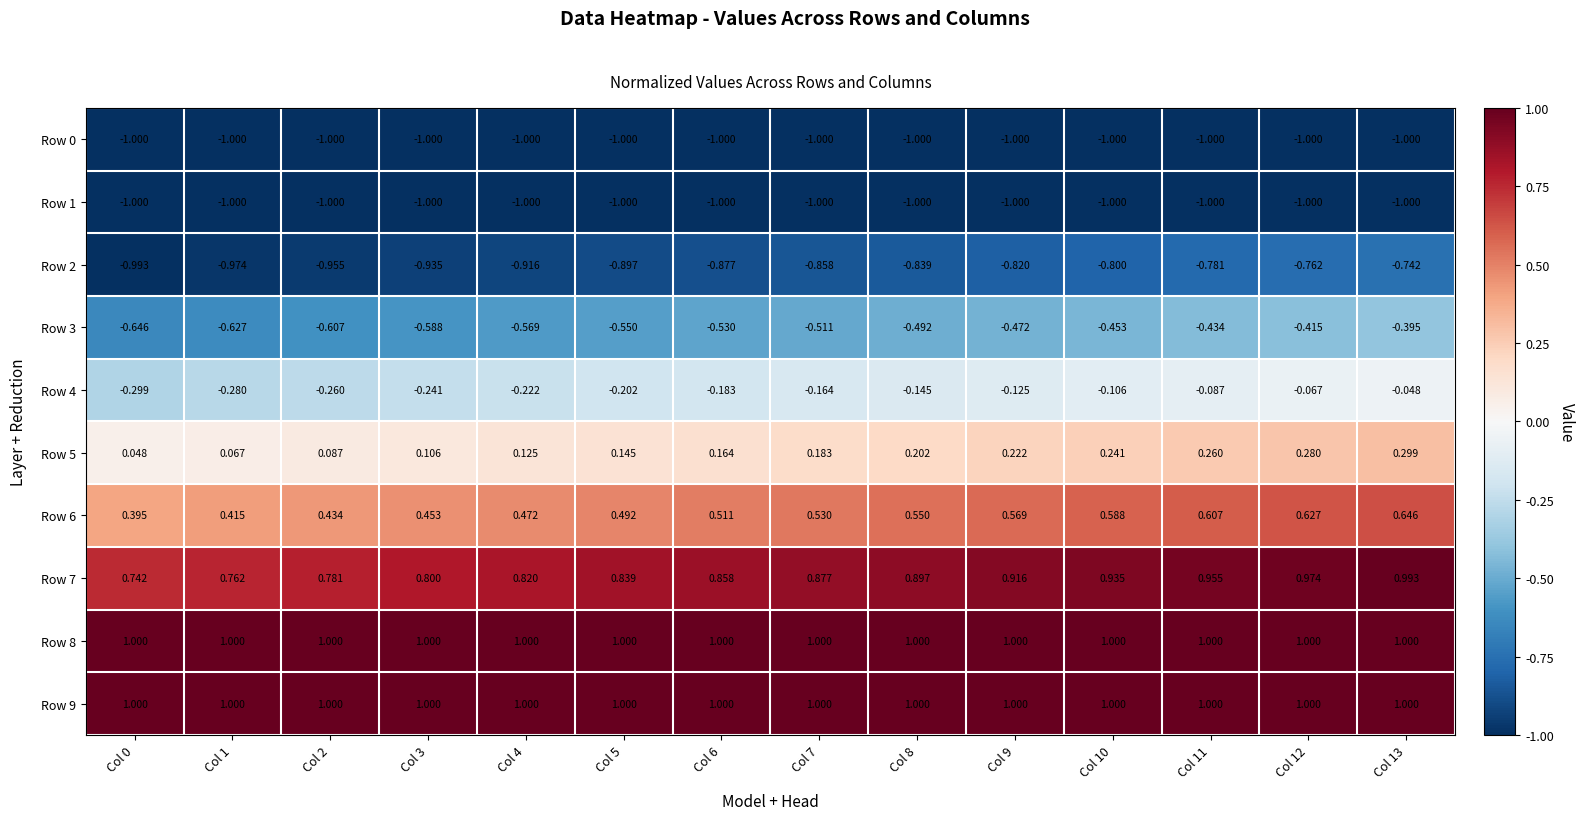

Count the number of categories in the chart.

14